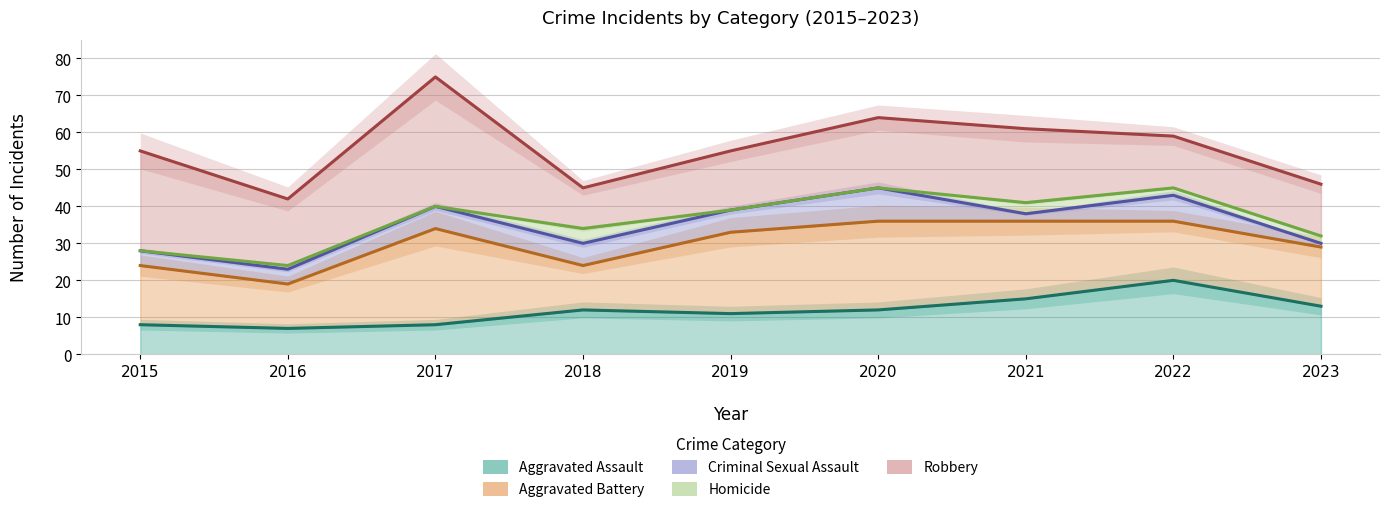

What is the difference between the maximum and minimum values in the Aggravated Assault series?

13